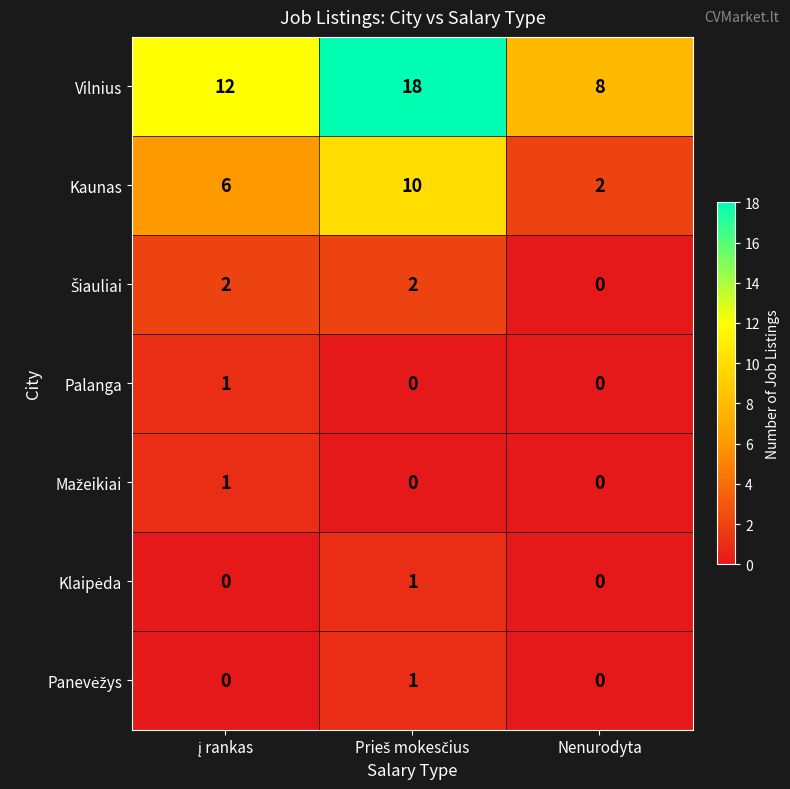

At how many categories does at least one series exceed 0?

3